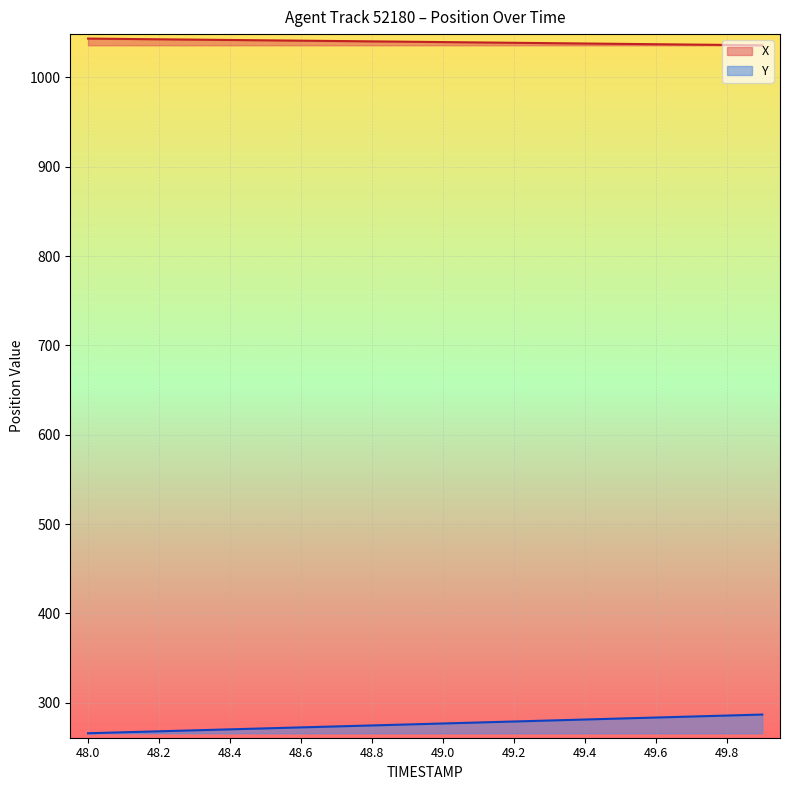

At which category is the sum across all series the highest?

49.9